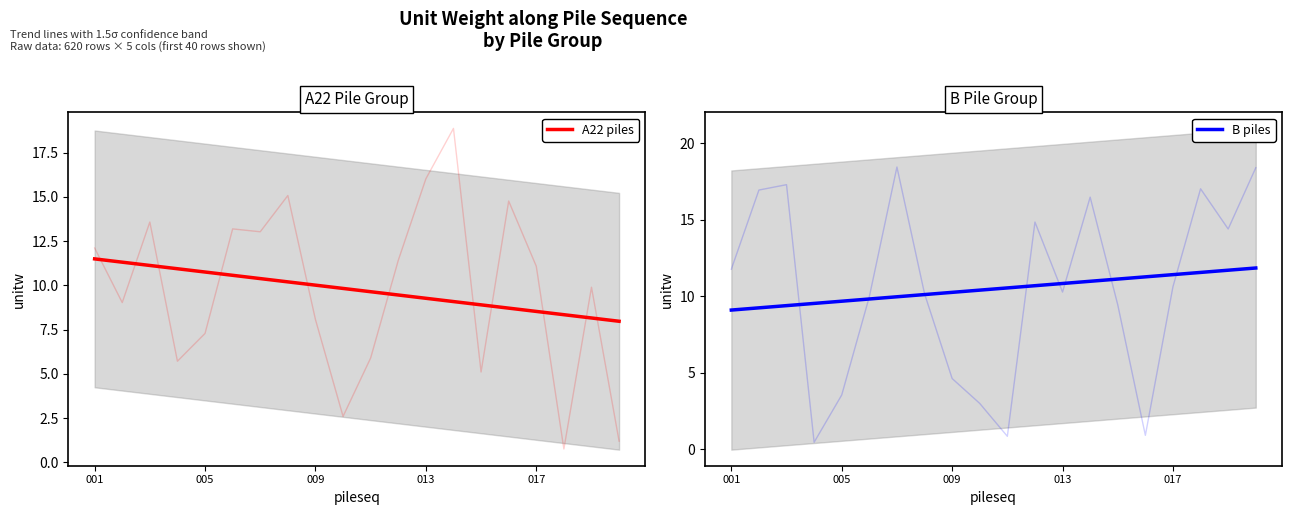

At how many categories does at least one series exceed 7?

20